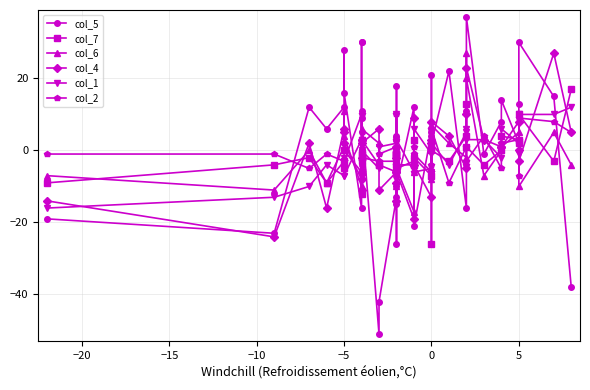

What is the difference between the maximum and minimum values in the col_2 series?

19